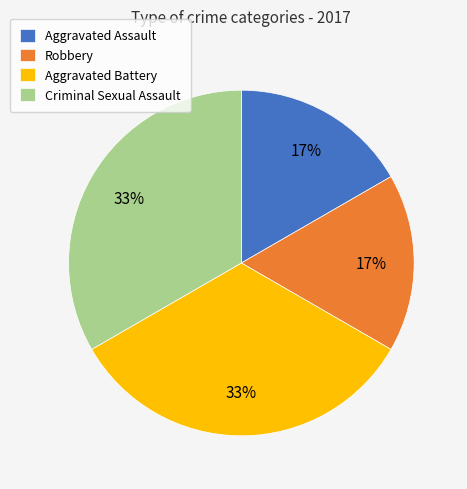

To the nearest percent, what is the average slice percentage?

25%